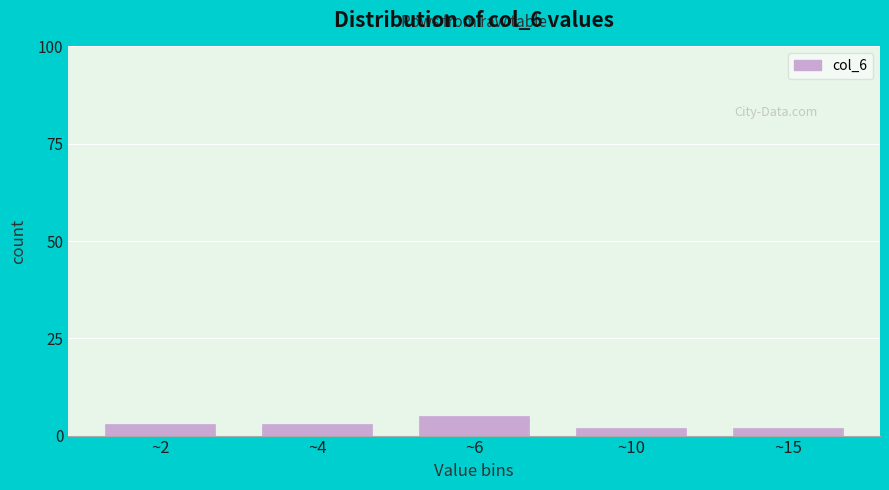

Reading left to right, list all the values displayed in this chart.

3	3	5	2	2